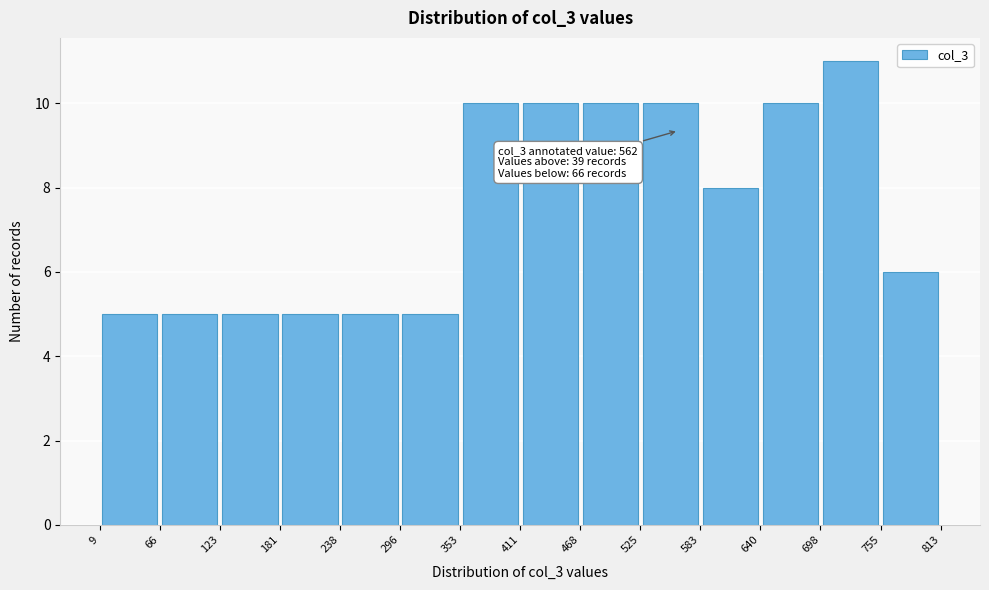

Which range on the x-axis has the tallest bar?

698 to 755